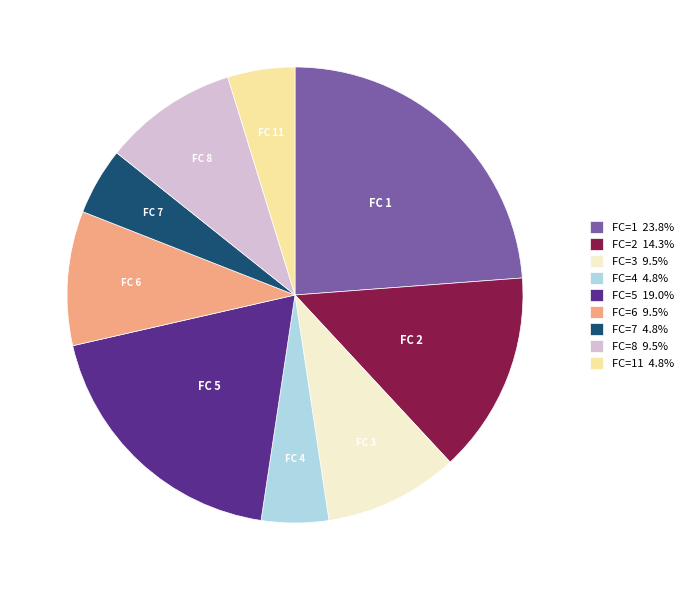

Approximately how many times larger is the value at FC=7 4.8% compared to FC=6 9.5%?

0.5